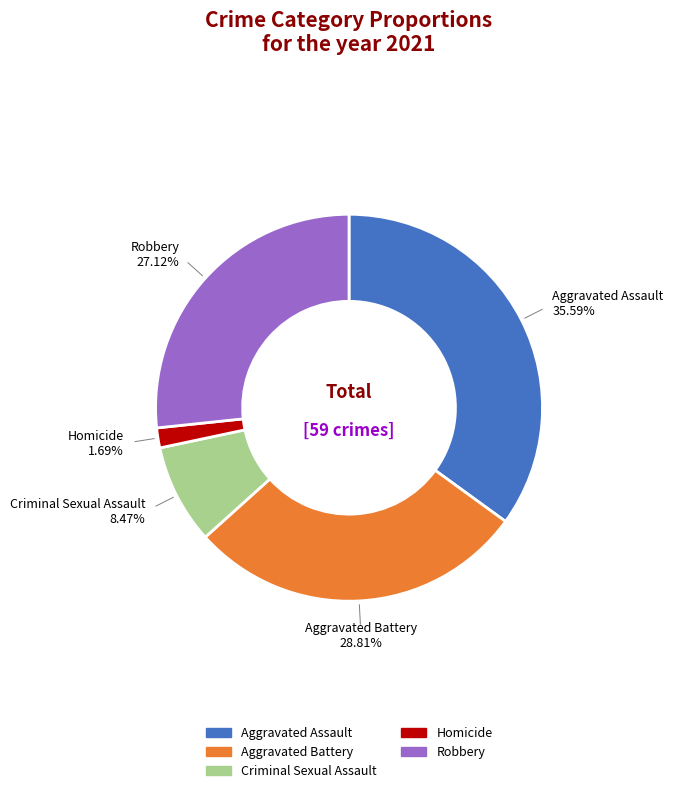

What is the largest slice in the pie chart?

Aggravated Assault